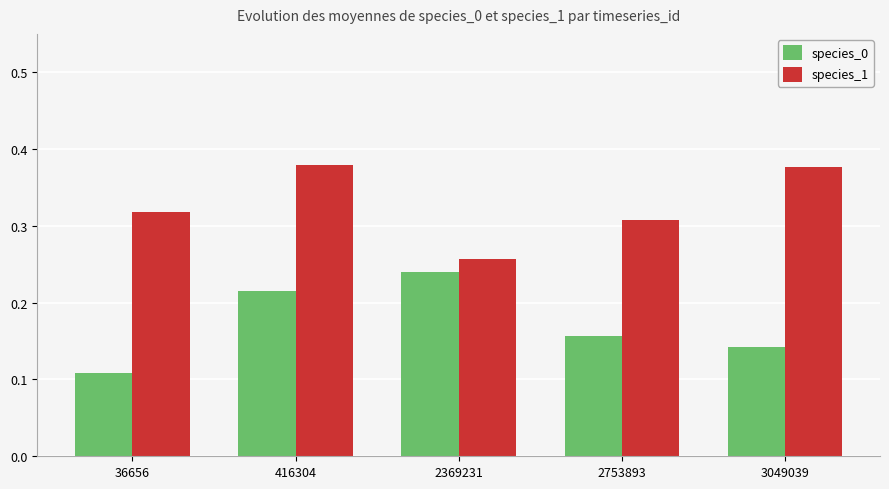

What is the sum of all species_1 values?

1.6